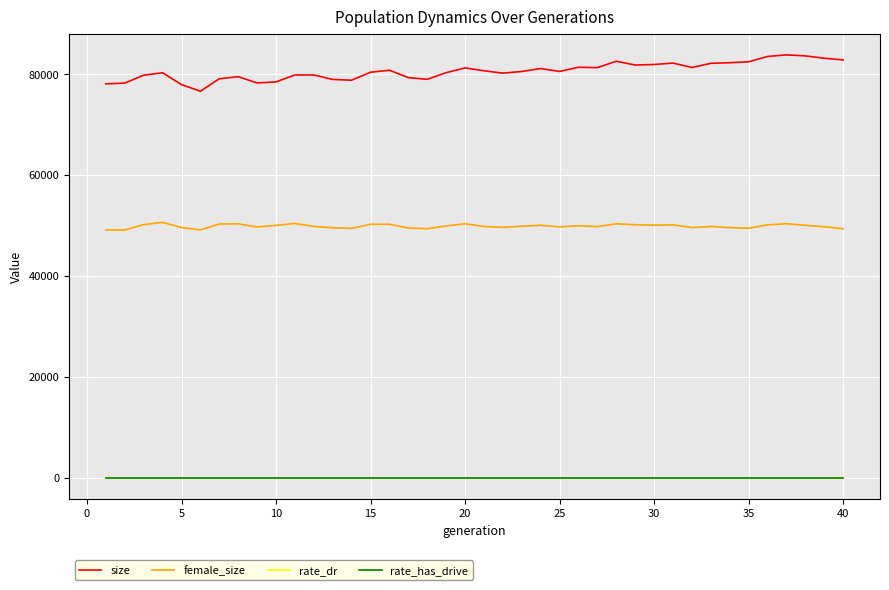

True or false: size and female_size cross at least once.

False